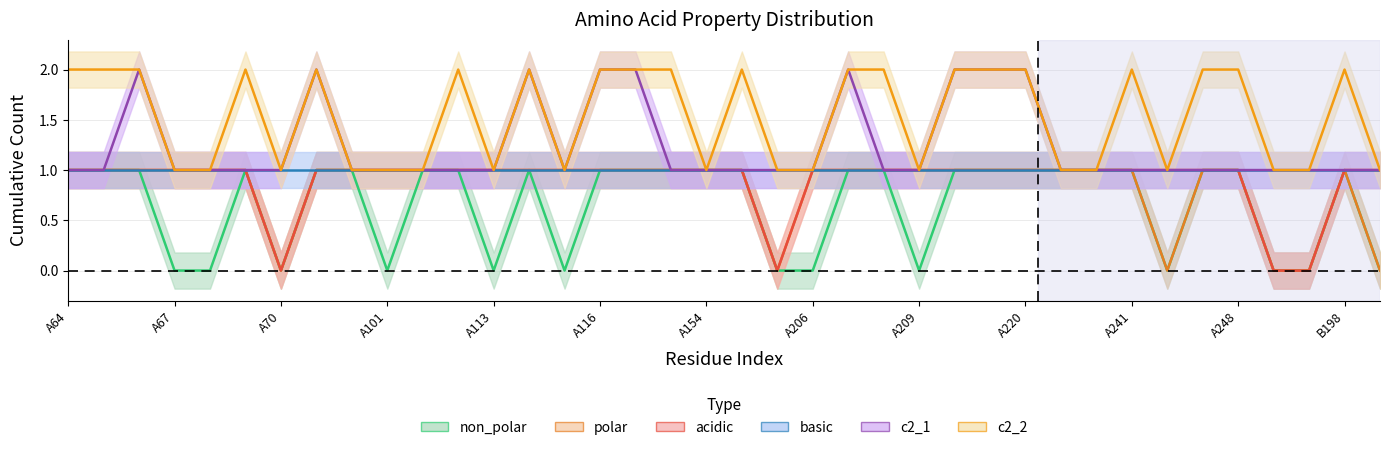

Rank the categories by basic value from lowest to highest.

A70, A205, A250, A251, A64, A65, A66, A67, A68, A69, A98, A99, A101, A102, A112, A113, A114, A115, A116, A117, A118, A154, A155, A206, A207, A208, A209, A210, A219, A220, A221, A222, A241, A244, A247, A248, B198, B199